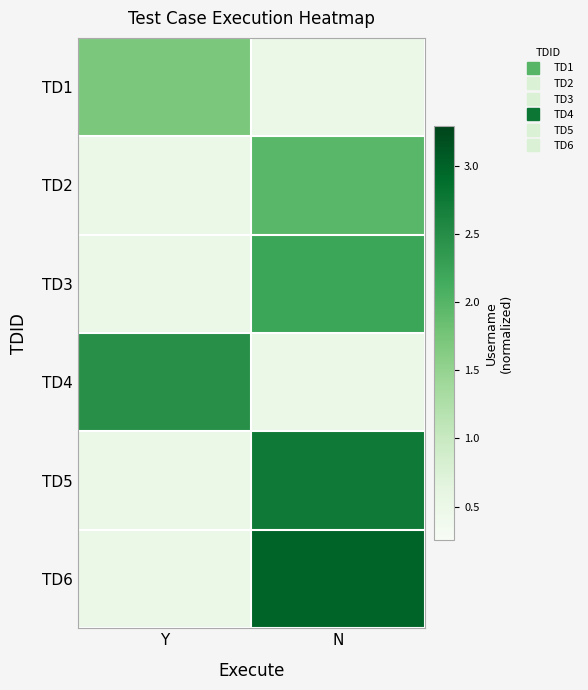

Which series has the largest total across all categories?

TD6